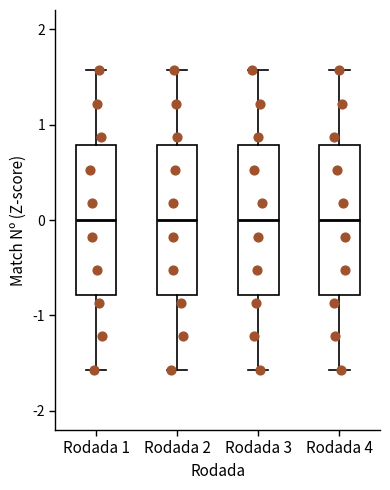

Where is the lower edge of the box for Rodada 1 on the y-axis? The values are not printed on the chart, so give them approximately, as read against the axis.

-0.8